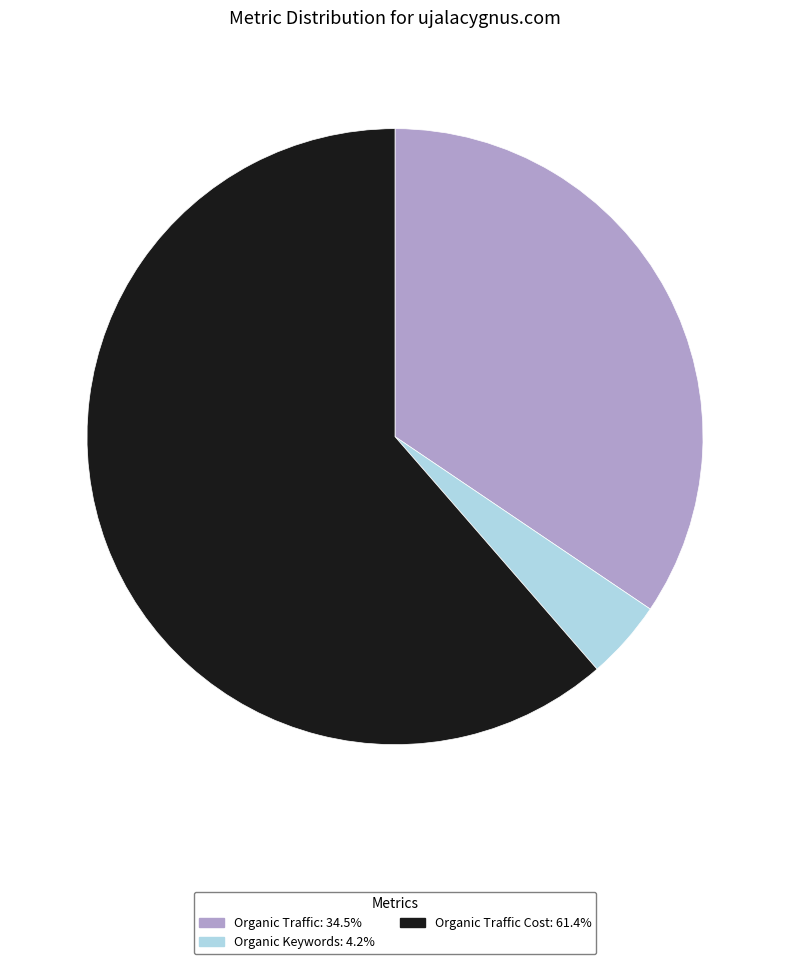

How many slices are in this pie chart?

3